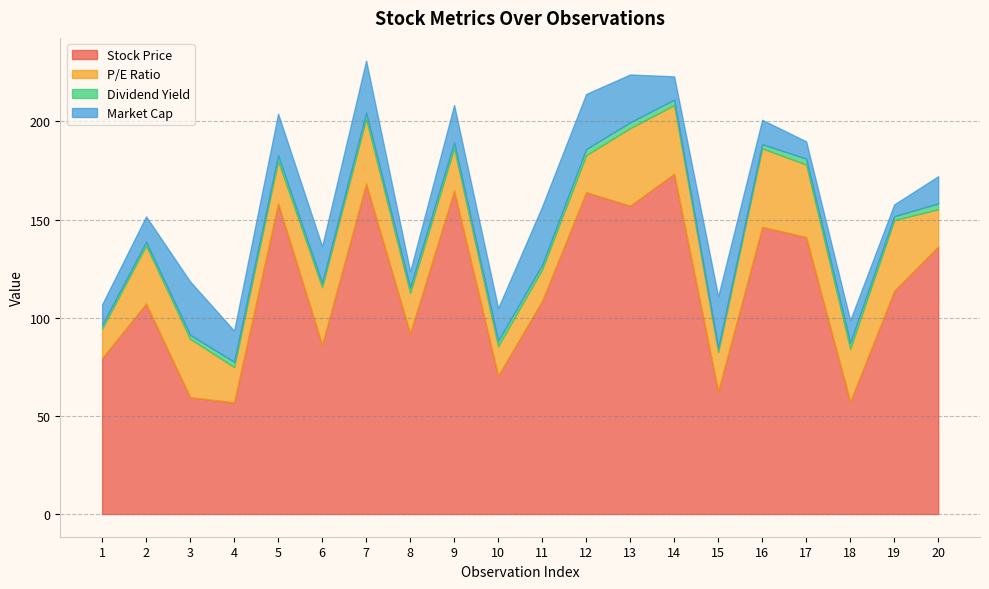

How many values in the P/E Ratio series are below 26?

10